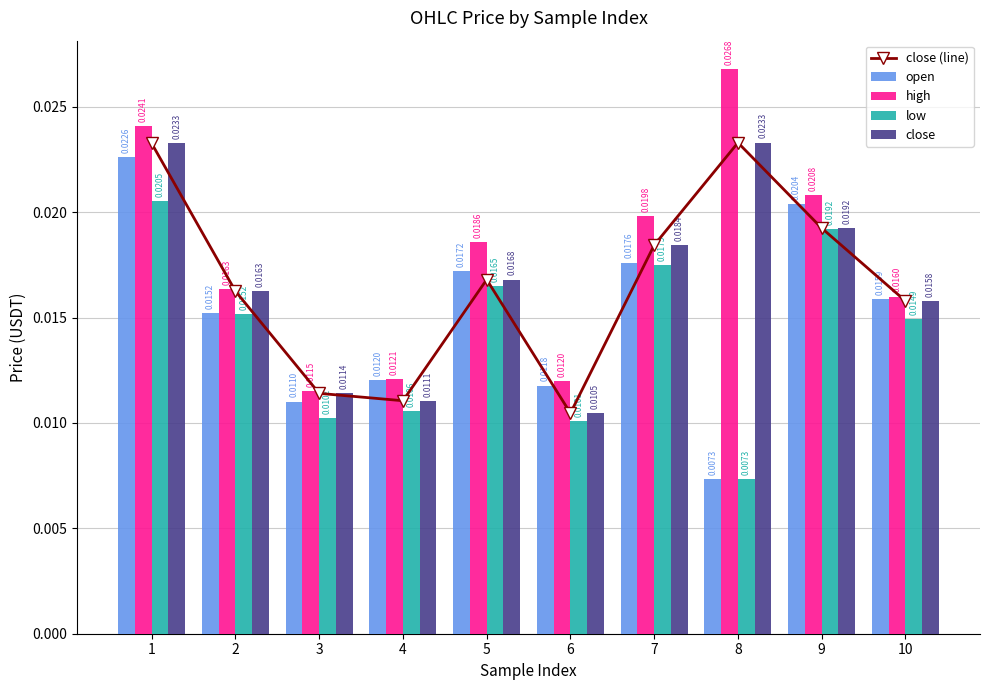

Is the value of close at 10 greater than the value of open at 3?

Yes